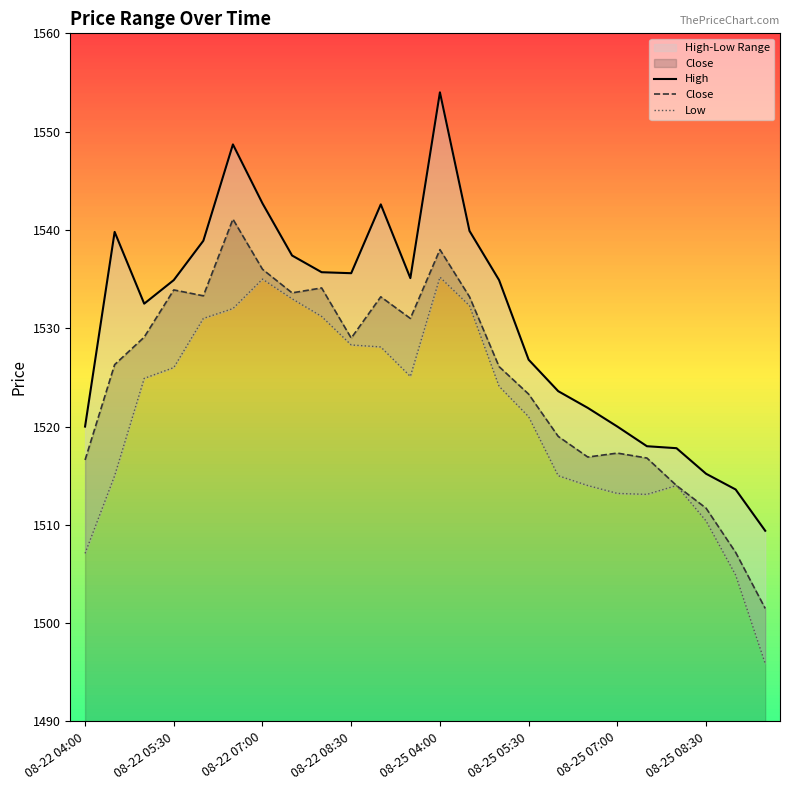

Count the number of categories in the chart.

24